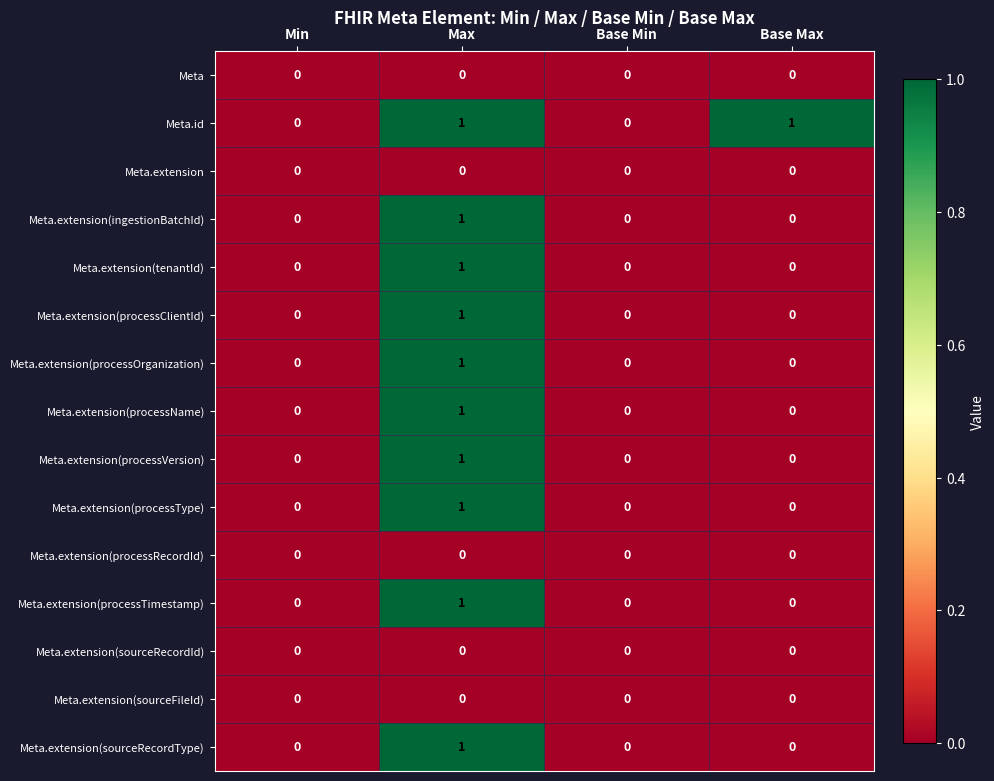

At which category is the sum across all series the highest?

Max